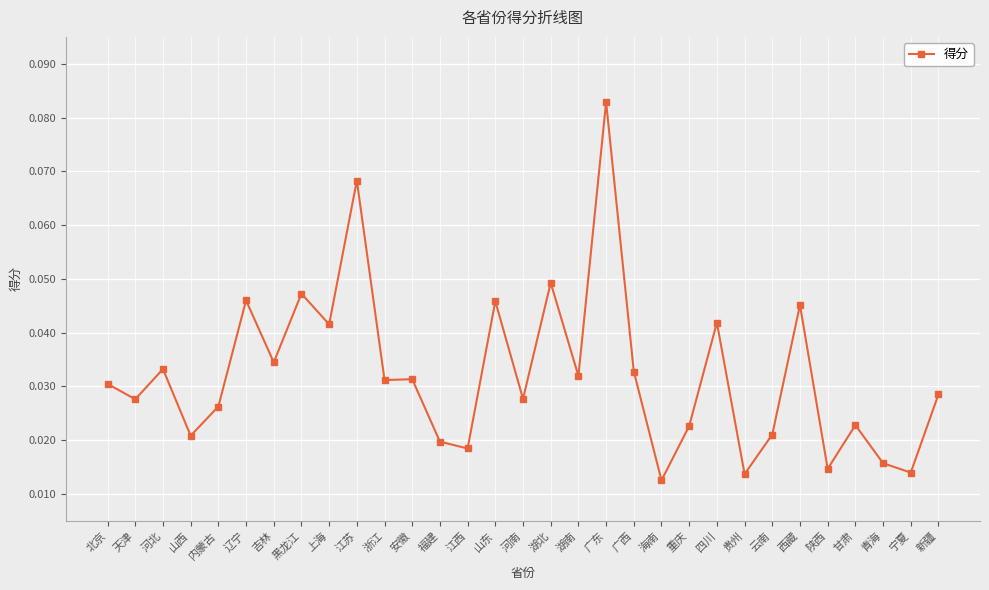

What is the label of the 18th point from the left?

湖南